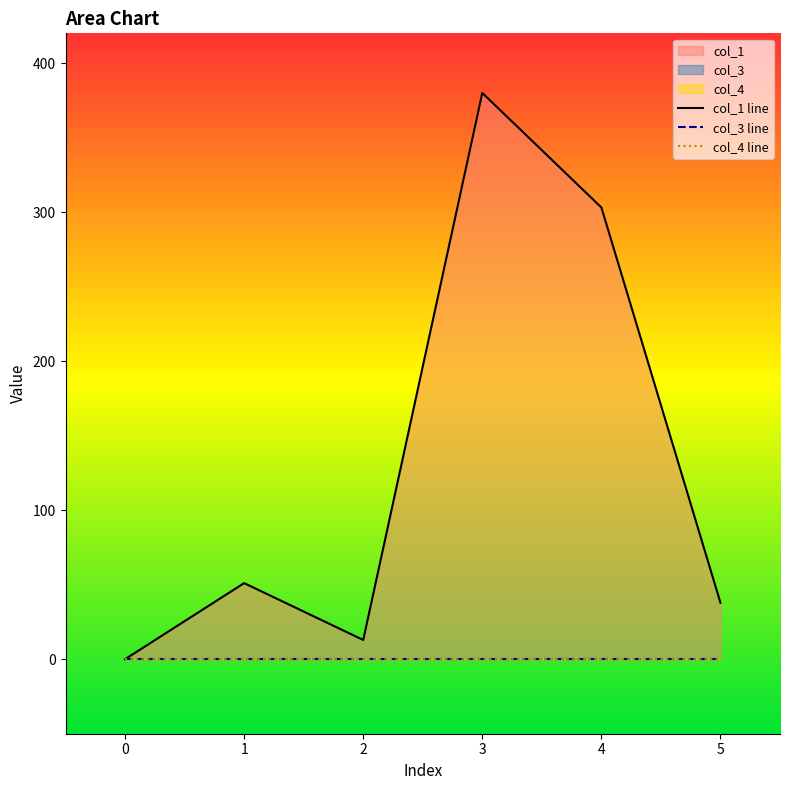

Which has a higher value, 4 or 0?

4